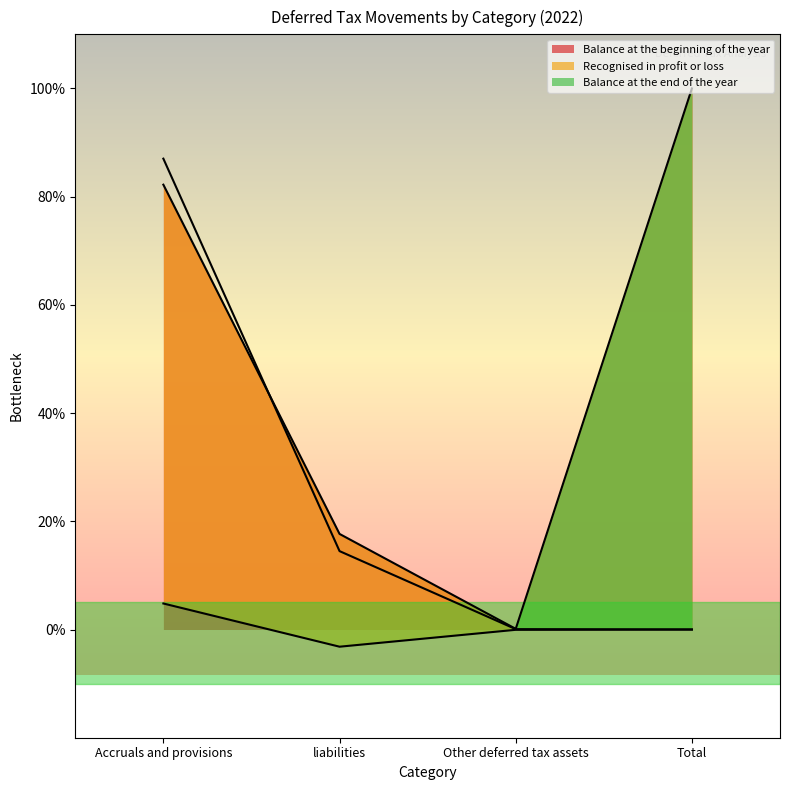

Between liabilities and Accruals and provisions, which is larger?

Accruals and provisions